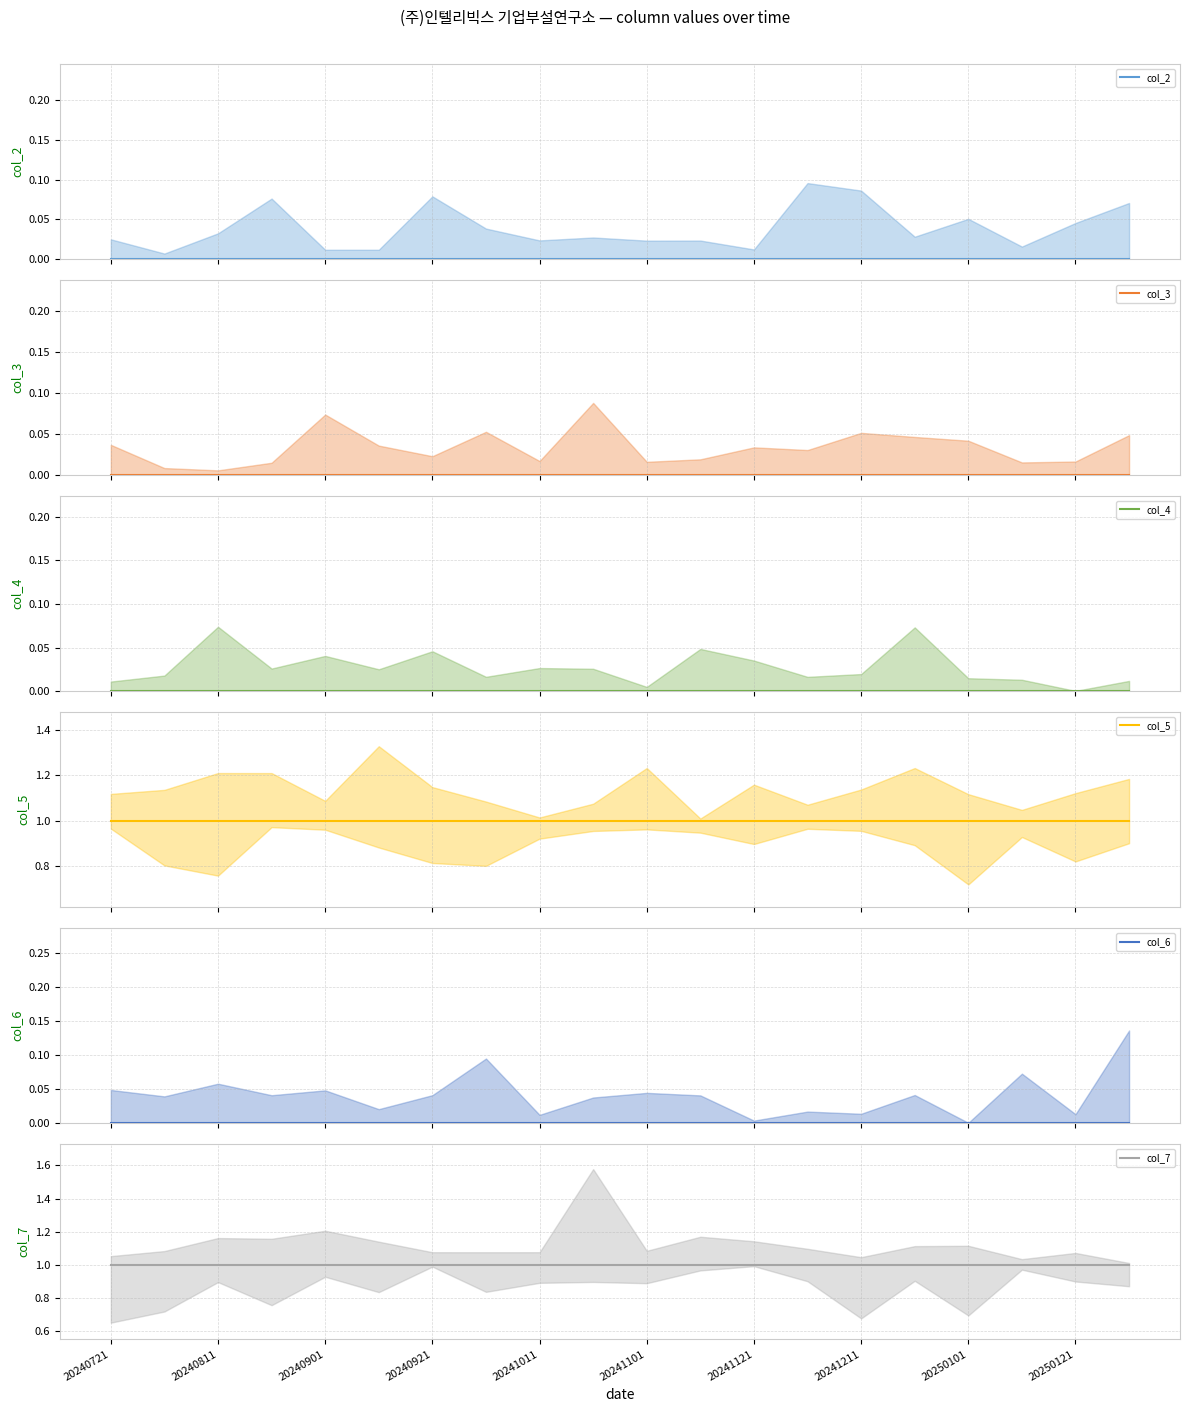

At which label is col_7 closest to 1?

20240721